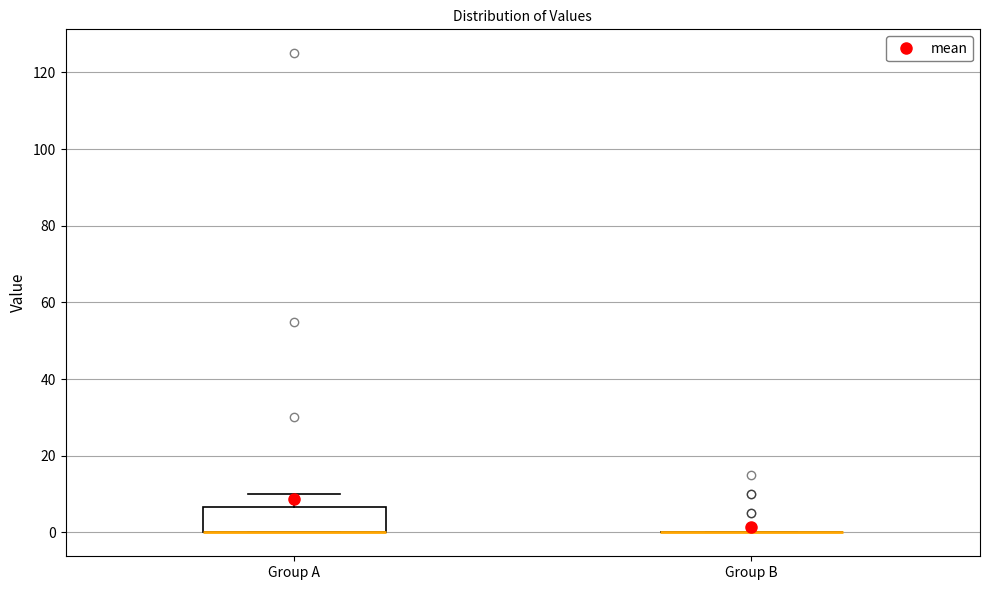

Reading left to right, transcribe this box plot: for each box, give where its median line is, the range the box spans, and where its two whiskers end, as read against the y-axis. The values are not printed on the chart, so give them approximately, as read against the axis.

Group A: median 0 (drawn on the box's lower edge), box 0 to 6, whiskers 0 to 10
Group B: box collapsed to a line at 0, whiskers 0 to 0